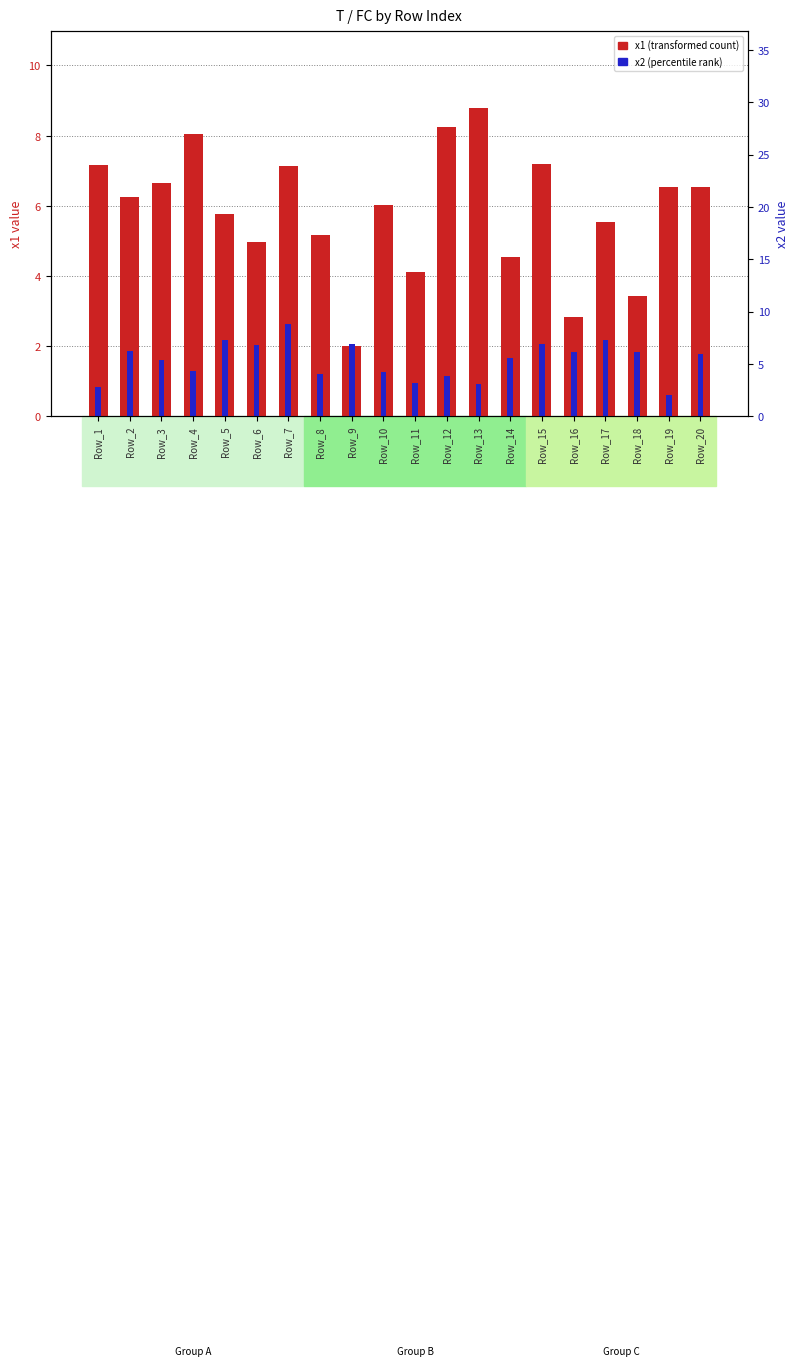

What are all the series names shown in the legend?

x1 (transformed count), x2 (percentile rank)